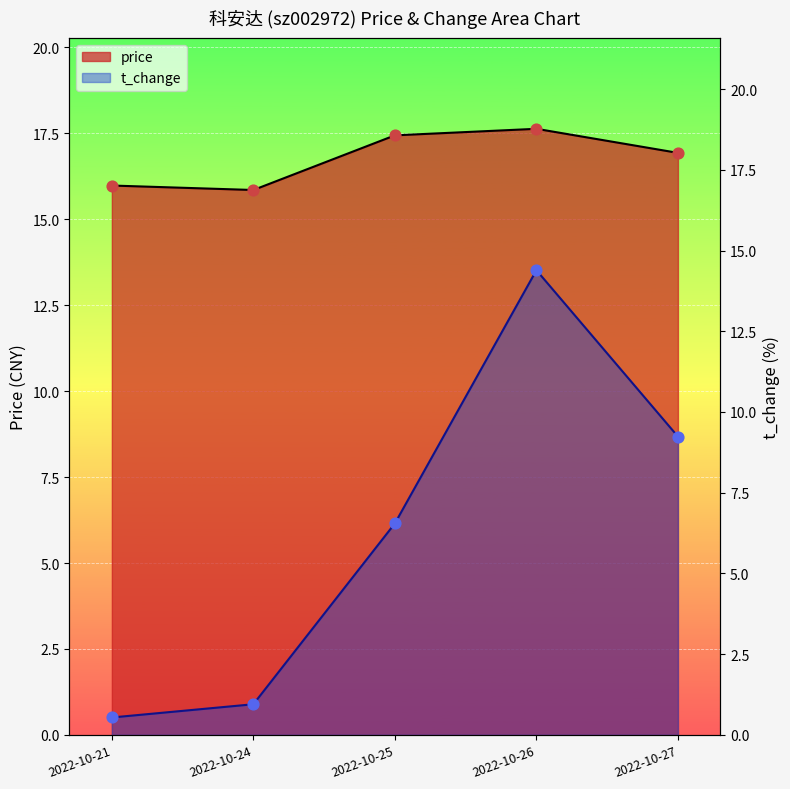

Is the value of price at 2022-10-26 greater than the value of t_change at 2022-10-27?

Yes